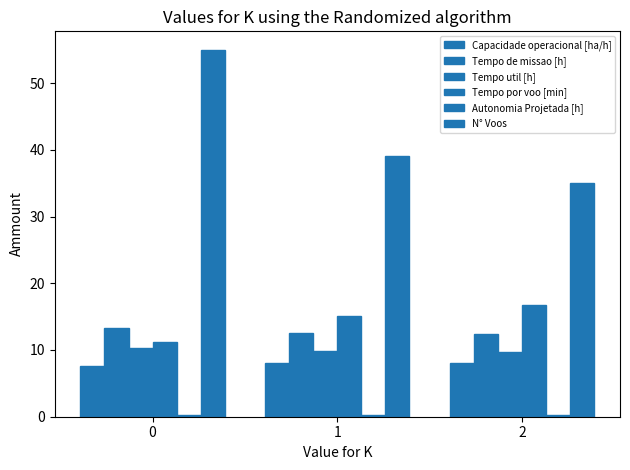

Are the bars grouped side by side (vs. stacked)?

Yes